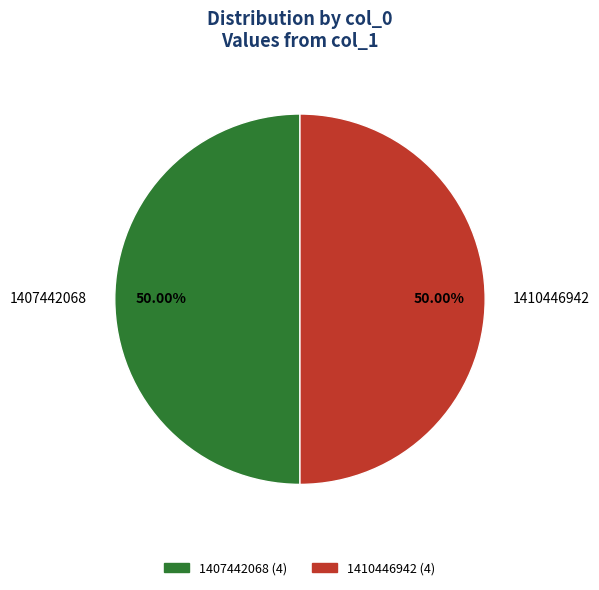

Count the number of slices in the pie.

2